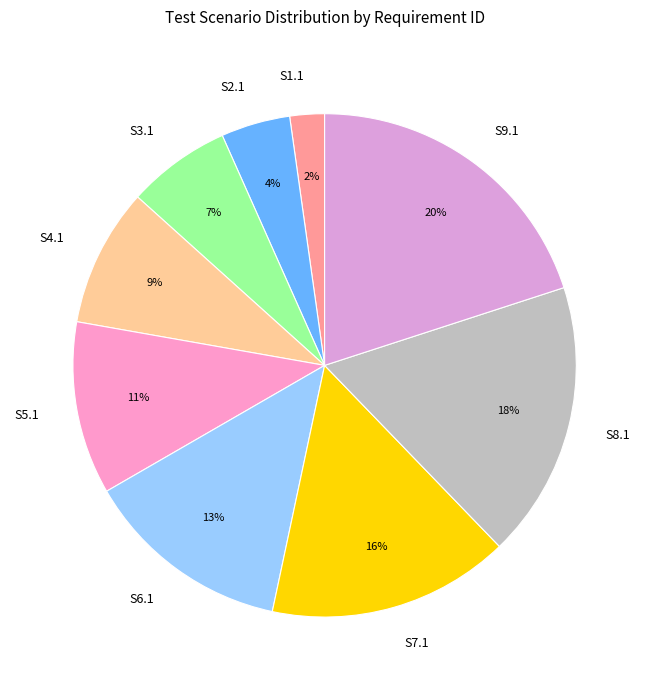

To the nearest percent, what is the combined percentage of S7.1 and S9.1?

36%